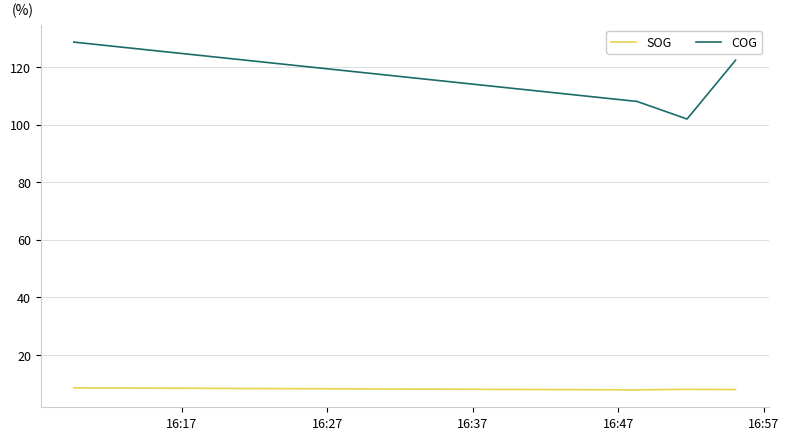

How many values in the COG series are below 122?

2